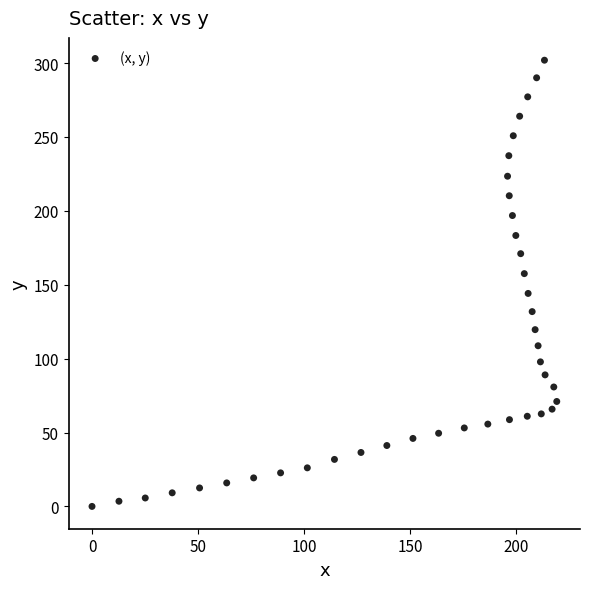

What is the range of Y values (max minus min)?

301.9